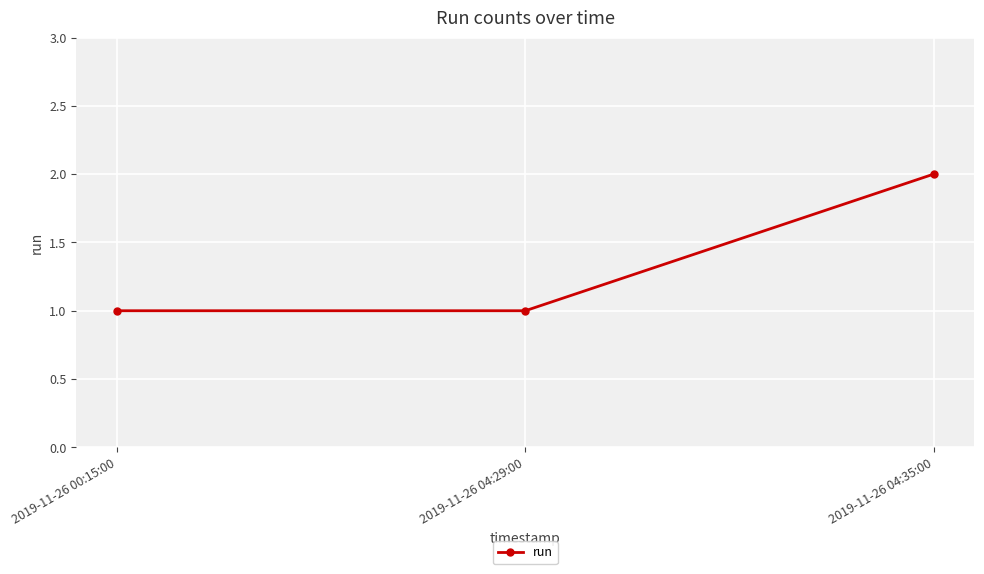

What is the label of the 2nd point from the left?

2019-11-26 04:29:00